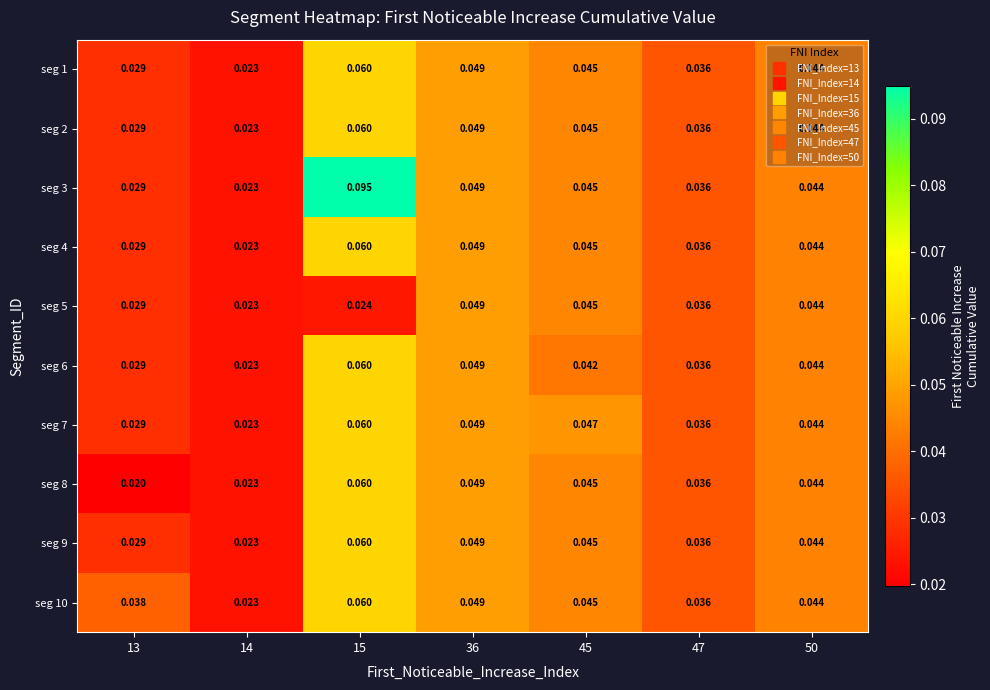

How many distinct data groups are displayed?

10